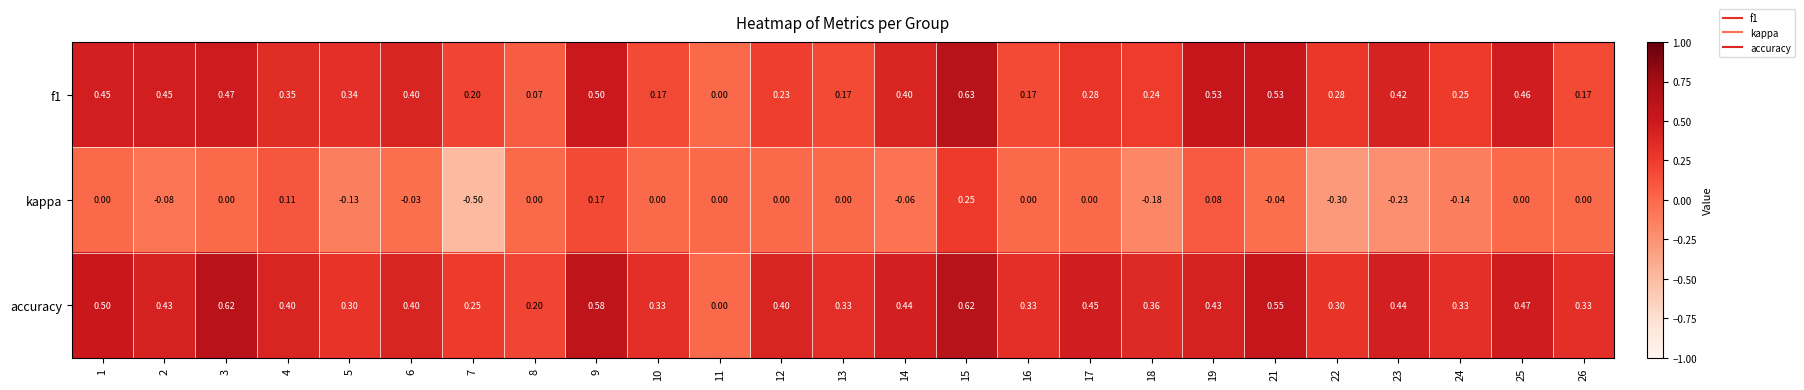

Count the number of categories in the chart.

25